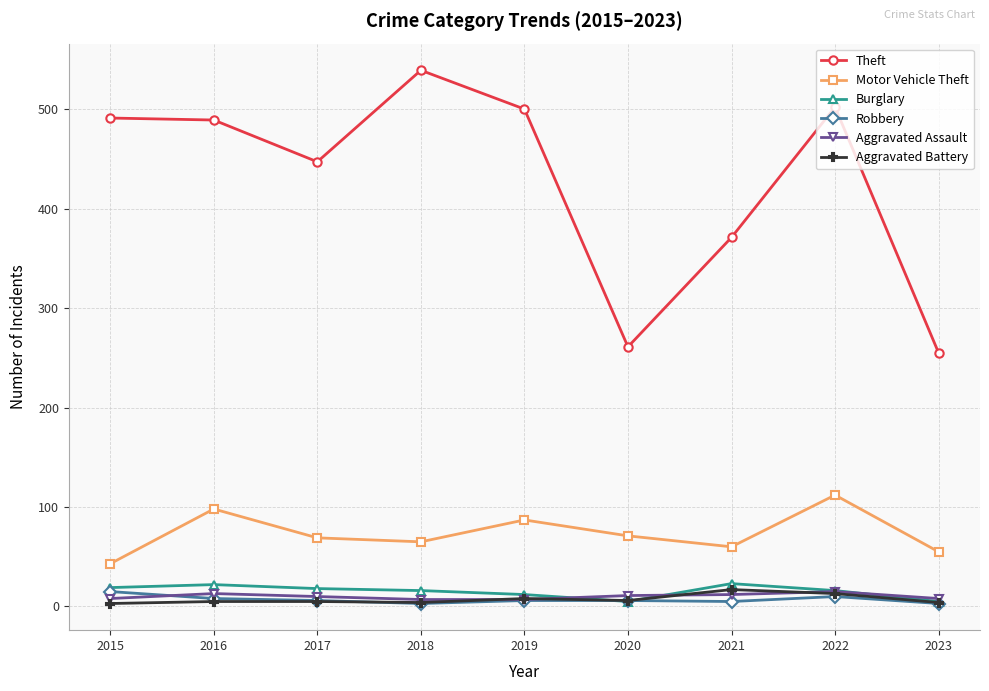

What is the difference between the highest and lowest values at 2016?

484